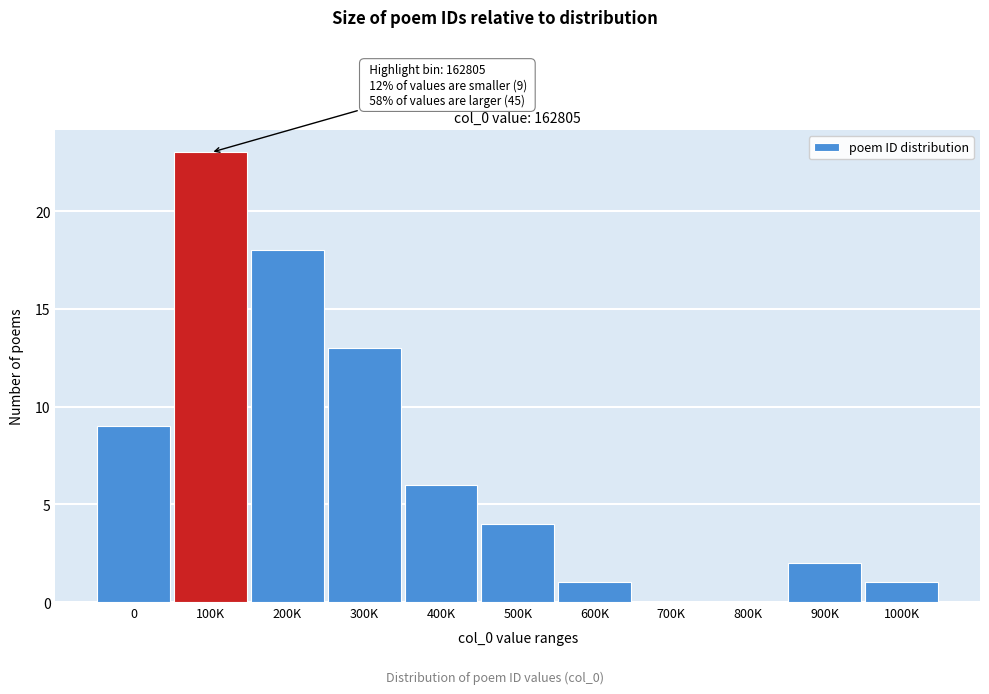

Reading right to left, extract all data points from this chart.

1000K=1	900K=2	800K=0	700K=0	600K=1	500K=4	400K=6	300K=13	200K=18	100K=23	0=9